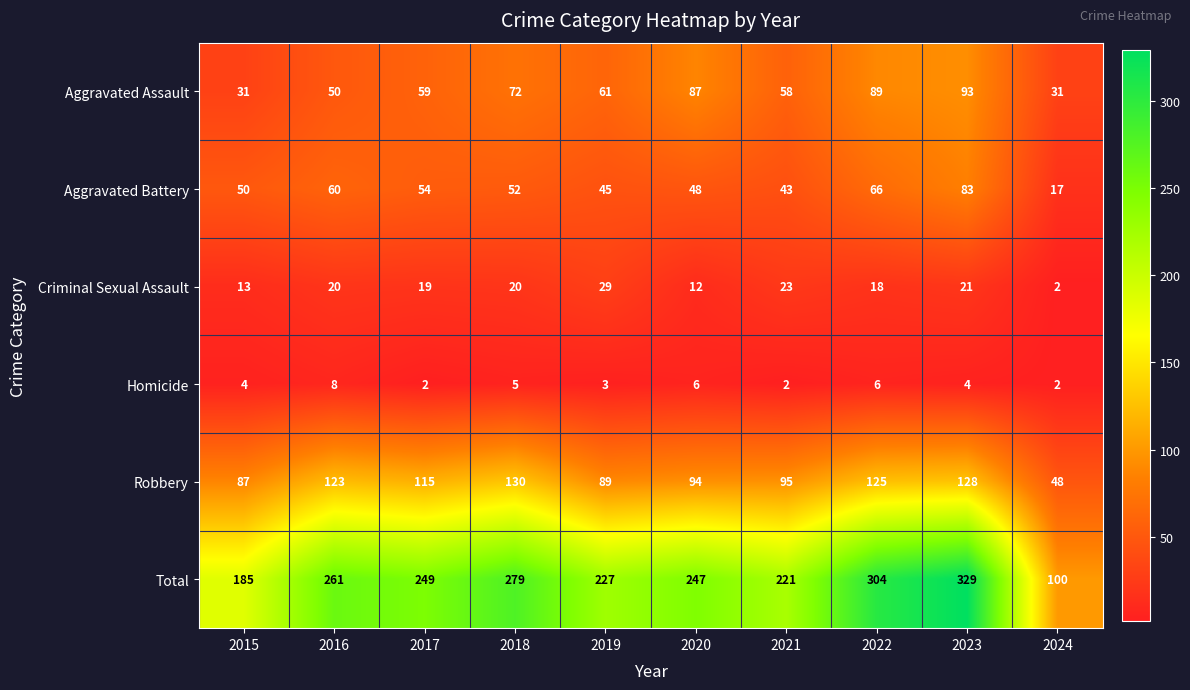

What is the difference between the maximum and minimum values in the Aggravated Battery series?

66